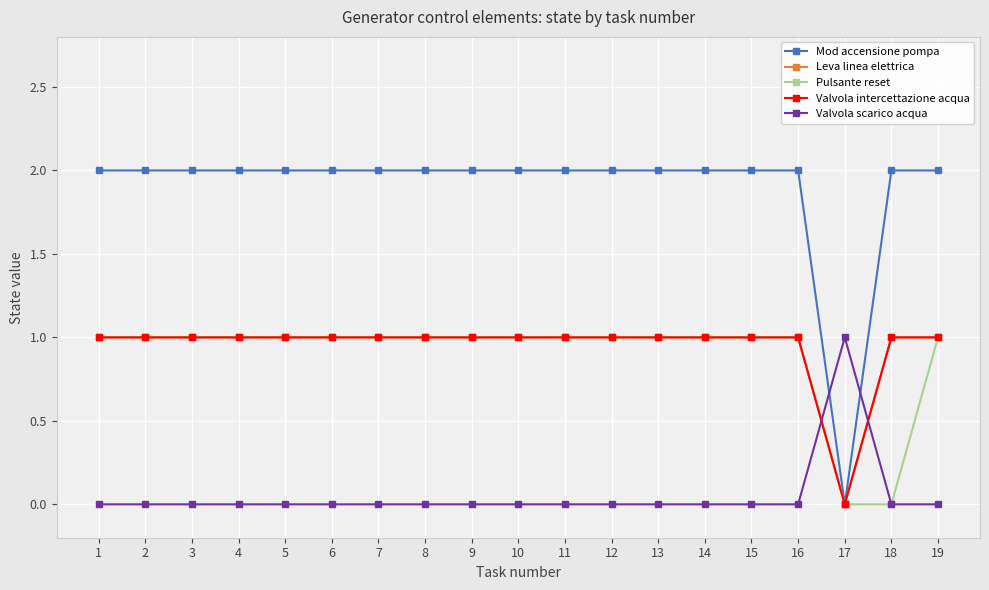

Is this an area chart (filled region under the line)?

No